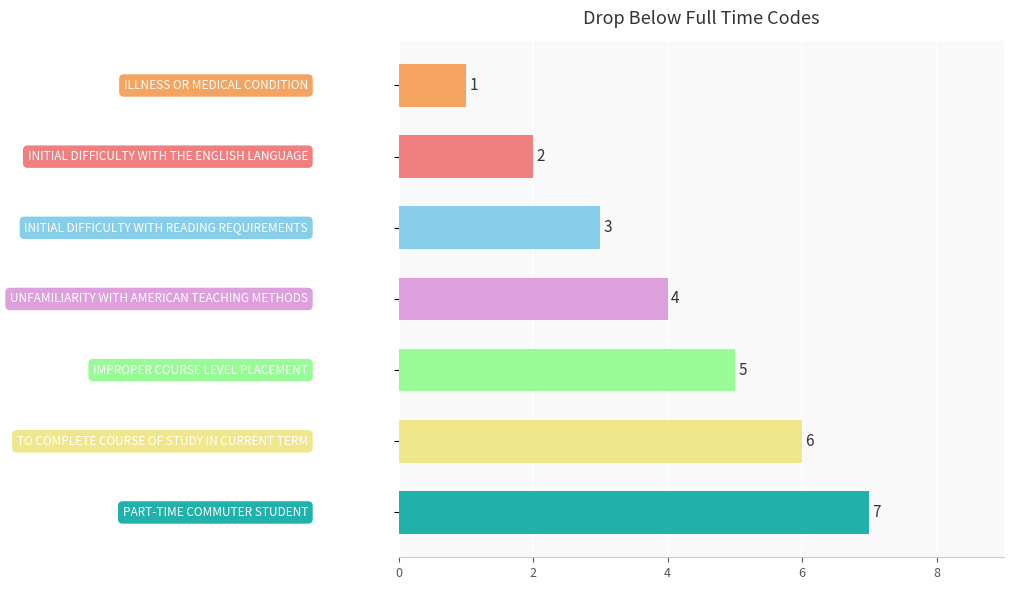

What is the average value?

4